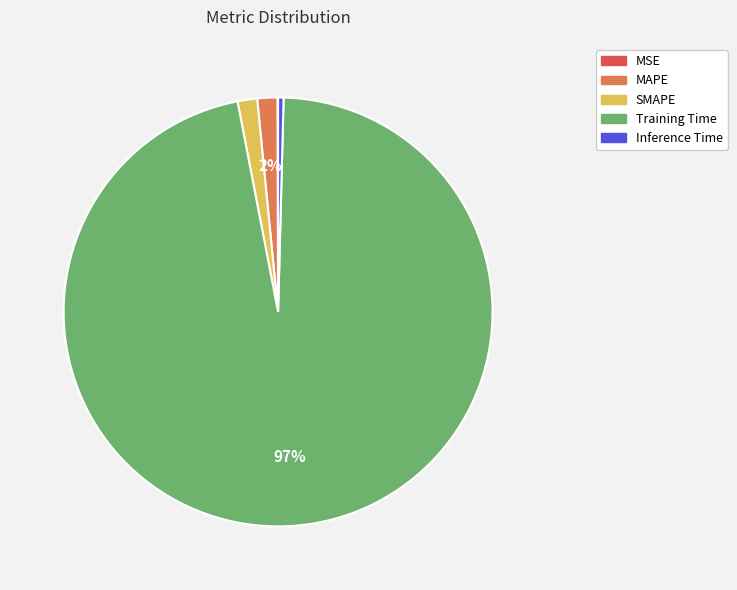

The MAPE slice represents 2% of the pie. True or false?

True